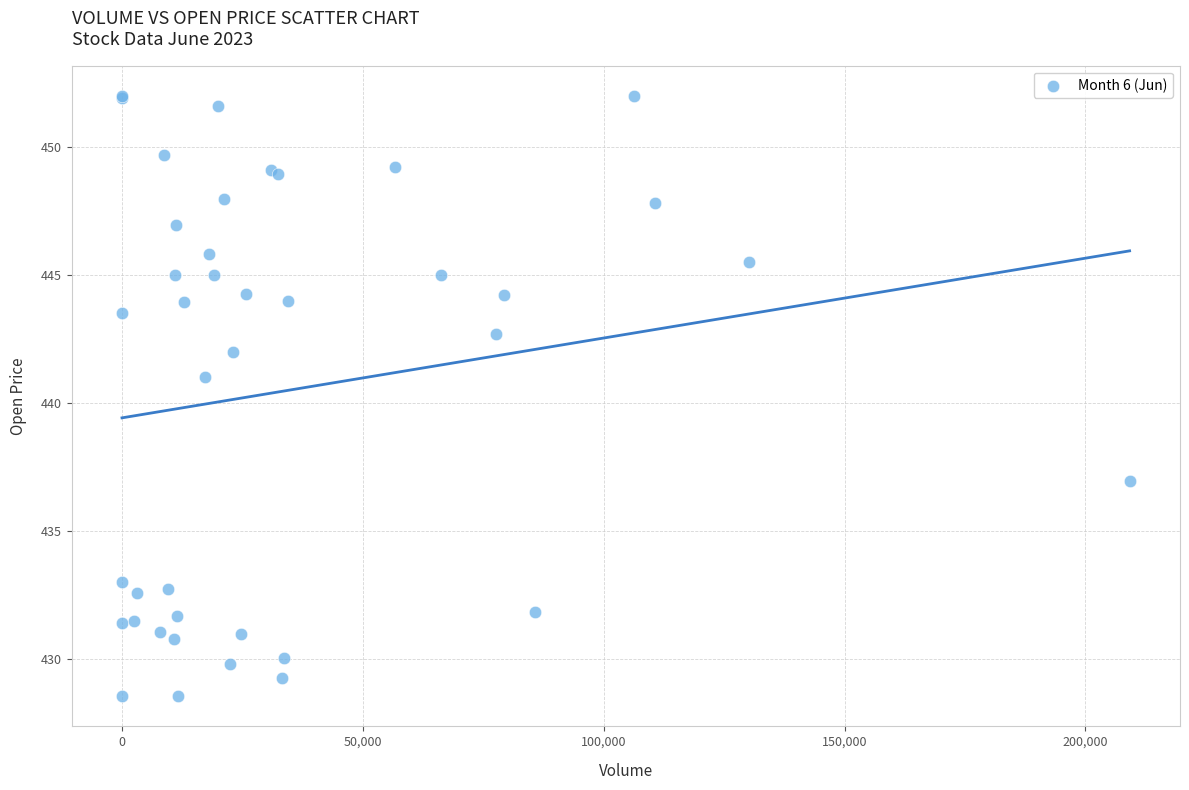

What Y value in the scatter plot is closest to 440?

441.0